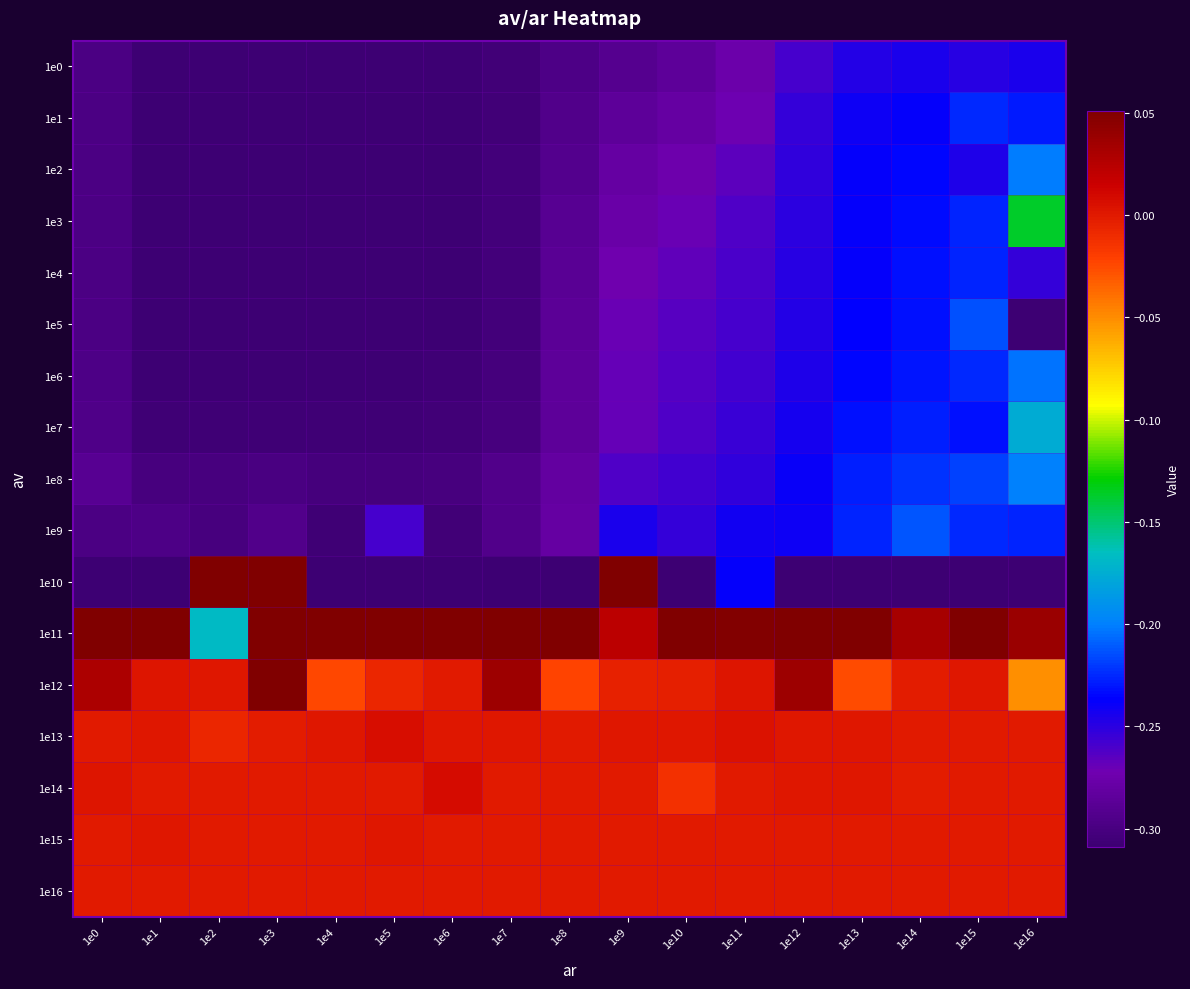

Reading left to right, transcribe all the data shown in this chart.

1e0: 1e0=-0.3	1e1=-0.3	1e2=-0.3	1e3=-0.3	1e4=-0.3	1e5=-0.3	1e6=-0.3	1e7=-0.3	1e8=-0.3	1e9=-0.3	1e10=-0.3	1e11=-0.3	1e12=-0.3	1e13=-0.2	1e14=-0.2	1e15=-0.2	1e16=-0.2
1e1: 1e0=-0.3	1e1=-0.3	1e2=-0.3	1e3=-0.3	1e4=-0.3	1e5=-0.3	1e6=-0.3	1e7=-0.3	1e8=-0.3	1e9=-0.3	1e10=-0.3	1e11=-0.3	1e12=-0.3	1e13=-0.2	1e14=-0.2	1e15=-0.2	1e16=-0.2
1e2: 1e0=-0.3	1e1=-0.3	1e2=-0.3	1e3=-0.3	1e4=-0.3	1e5=-0.3	1e6=-0.3	1e7=-0.3	1e8=-0.3	1e9=-0.3	1e10=-0.3	1e11=-0.3	1e12=-0.3	1e13=-0.2	1e14=-0.2	1e15=-0.2	1e16=-0.2
1e3: 1e0=-0.3	1e1=-0.3	1e2=-0.3	1e3=-0.3	1e4=-0.3	1e5=-0.3	1e6=-0.3	1e7=-0.3	1e8=-0.3	1e9=-0.3	1e10=-0.3	1e11=-0.3	1e12=-0.3	1e13=-0.2	1e14=-0.2	1e15=-0.2	1e16=-0.1
1e4: 1e0=-0.3	1e1=-0.3	1e2=-0.3	1e3=-0.3	1e4=-0.3	1e5=-0.3	1e6=-0.3	1e7=-0.3	1e8=-0.3	1e9=-0.3	1e10=-0.3	1e11=-0.3	1e12=-0.2	1e13=-0.2	1e14=-0.2	1e15=-0.2	1e16=-0.3
1e5: 1e0=-0.3	1e1=-0.3	1e2=-0.3	1e3=-0.3	1e4=-0.3	1e5=-0.3	1e6=-0.3	1e7=-0.3	1e8=-0.3	1e9=-0.3	1e10=-0.3	1e11=-0.3	1e12=-0.2	1e13=-0.2	1e14=-0.2	1e15=-0.2	1e16=-1.0
1e6: 1e0=-0.3	1e1=-0.3	1e2=-0.3	1e3=-0.3	1e4=-0.3	1e5=-0.3	1e6=-0.3	1e7=-0.3	1e8=-0.3	1e9=-0.3	1e10=-0.3	1e11=-0.3	1e12=-0.2	1e13=-0.2	1e14=-0.2	1e15=-0.2	1e16=-0.2
1e7: 1e0=-0.3	1e1=-0.3	1e2=-0.3	1e3=-0.3	1e4=-0.3	1e5=-0.3	1e6=-0.3	1e7=-0.3	1e8=-0.3	1e9=-0.3	1e10=-0.3	1e11=-0.3	1e12=-0.2	1e13=-0.2	1e14=-0.2	1e15=-0.2	1e16=-0.2
1e8: 1e0=-0.3	1e1=-0.3	1e2=-0.3	1e3=-0.3	1e4=-0.3	1e5=-0.3	1e6=-0.3	1e7=-0.3	1e8=-0.3	1e9=-0.3	1e10=-0.3	1e11=-0.3	1e12=-0.2	1e13=-0.2	1e14=-0.2	1e15=-0.2	1e16=-0.2
1e9: 1e0=-0.3	1e1=-0.3	1e2=-0.3	1e3=-0.3	1e4=-0.3	1e5=-0.3	1e6=-0.3	1e7=-0.3	1e8=-0.3	1e9=-0.2	1e10=-0.3	1e11=-0.2	1e12=-0.2	1e13=-0.2	1e14=-0.2	1e15=-0.2	1e16=-0.2
1e10: 1e0=-2.1	1e1=-0.3	1e2=19.6	1e3=0.5	1e4=-3.6	1e5=-54.8	1e6=-0.5	1e7=-1.5	1e8=-0.9	1e9=0.4	1e10=-0.6	1e11=-0.2	1e12=-0.3	1e13=-0.4	1e14=-0.8	1e15=-0.9	1e16=-0.4
1e11: 1e0=0.1	1e1=0.1	1e2=-0.2	1e3=0.1	1e4=0.1	1e5=0.2	1e6=0.1	1e7=0.1	1e8=0.1	1e9=0.0	1e10=0.3	1e11=0.0	1e12=0.2	1e13=0.1	1e14=0.0	1e15=0.1	1e16=0.0
1e12: 1e0=0.0	1e1=0.0	1e2=0.0	1e3=2.6	1e4=-0.0	1e5=-0.0	1e6=-0.0	1e7=0.0	1e8=-0.0	1e9=-0.0	1e10=-0.0	1e11=0.0	1e12=0.0	1e13=-0.0	1e14=-0.0	1e15=0.0	1e16=-0.1
1e13: 1e0=0.0	1e1=0.0	1e2=-0.0	1e3=-0.0	1e4=0.0	1e5=0.0	1e6=0.0	1e7=0.0	1e8=0.0	1e9=0.0	1e10=0.0	1e11=0.0	1e12=0.0	1e13=0.0	1e14=0.0	1e15=0.0	1e16=-0.0
1e14: 1e0=0.0	1e1=0.0	1e2=-0.0	1e3=0.0	1e4=0.0	1e5=-0.0	1e6=0.0	1e7=-0.0	1e8=0.0	1e9=0.0	1e10=-0.0	1e11=-0.0	1e12=0.0	1e13=0.0	1e14=-0.0	1e15=-0.0	1e16=-0.0
1e15: 1e0=0.0	1e1=0.0	1e2=-0.0	1e3=-0.0	1e4=0.0	1e5=0.0	1e6=0.0	1e7=-0.0	1e8=0.0	1e9=0.0	1e10=0.0	1e11=0.0	1e12=0.0	1e13=0.0	1e14=0.0	1e15=0.0	1e16=-0.0
1e16: 1e0=-0.0	1e1=0.0	1e2=0.0	1e3=-0.0	1e4=-0.0	1e5=-0.0	1e6=-0.0	1e7=0.0	1e8=-0.0	1e9=-0.0	1e10=0.0	1e11=0.0	1e12=0.0	1e13=0.0	1e14=0.0	1e15=-0.0	1e16=0.0